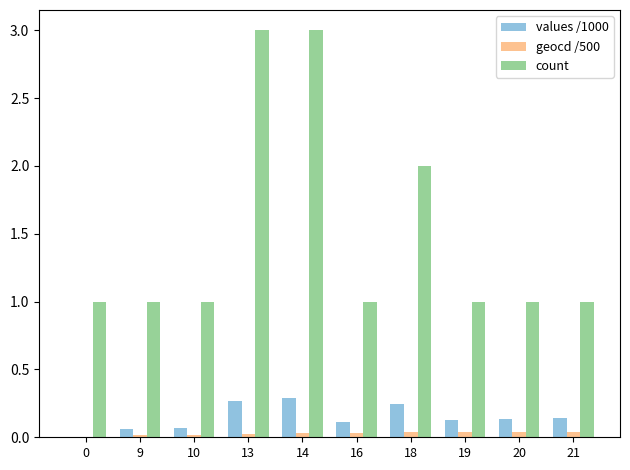

Which series has the largest total across all categories?

count